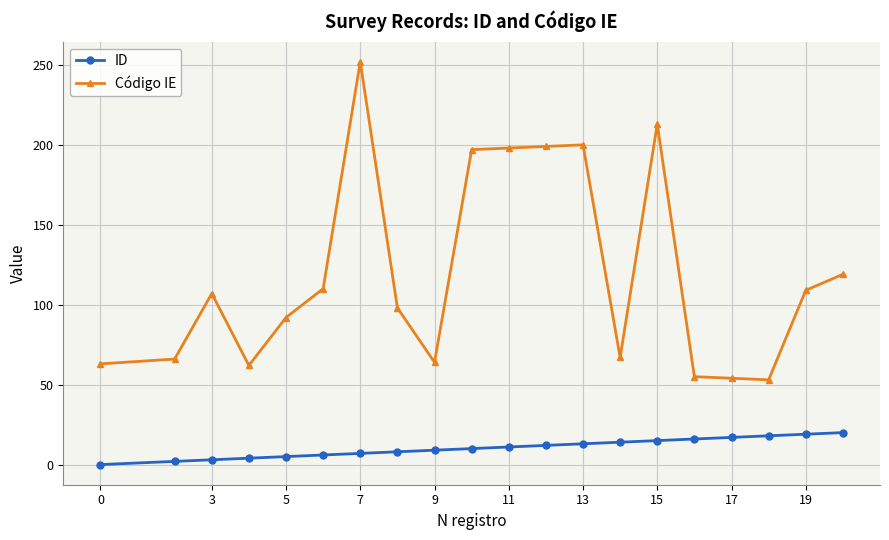

Which series has the largest total across all categories?

Código IE